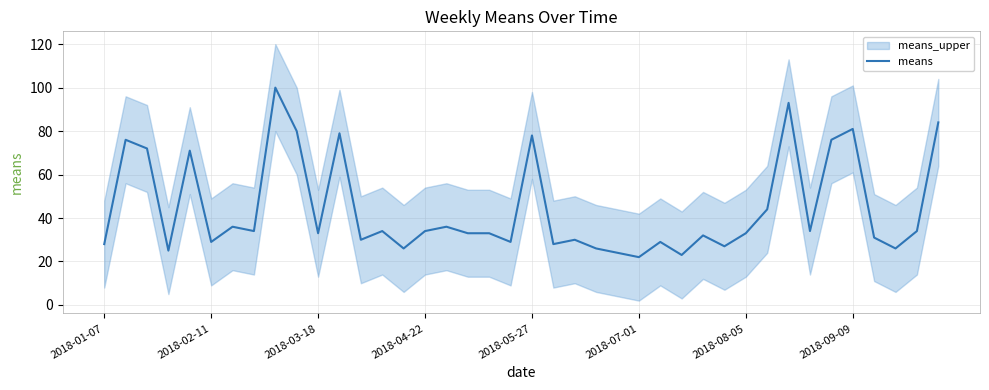

What is the lowest value of the means series?

22